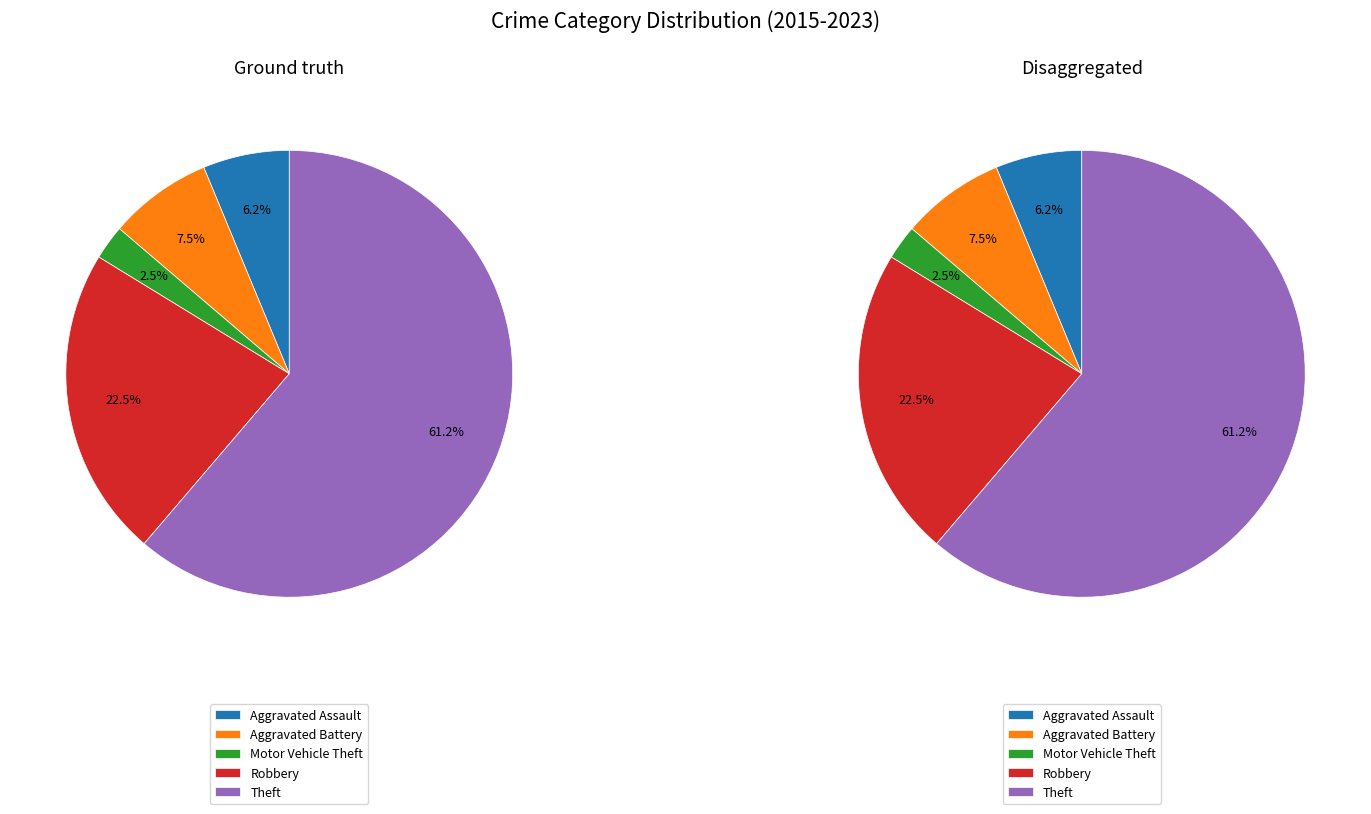

How many segments does this pie chart have?

5